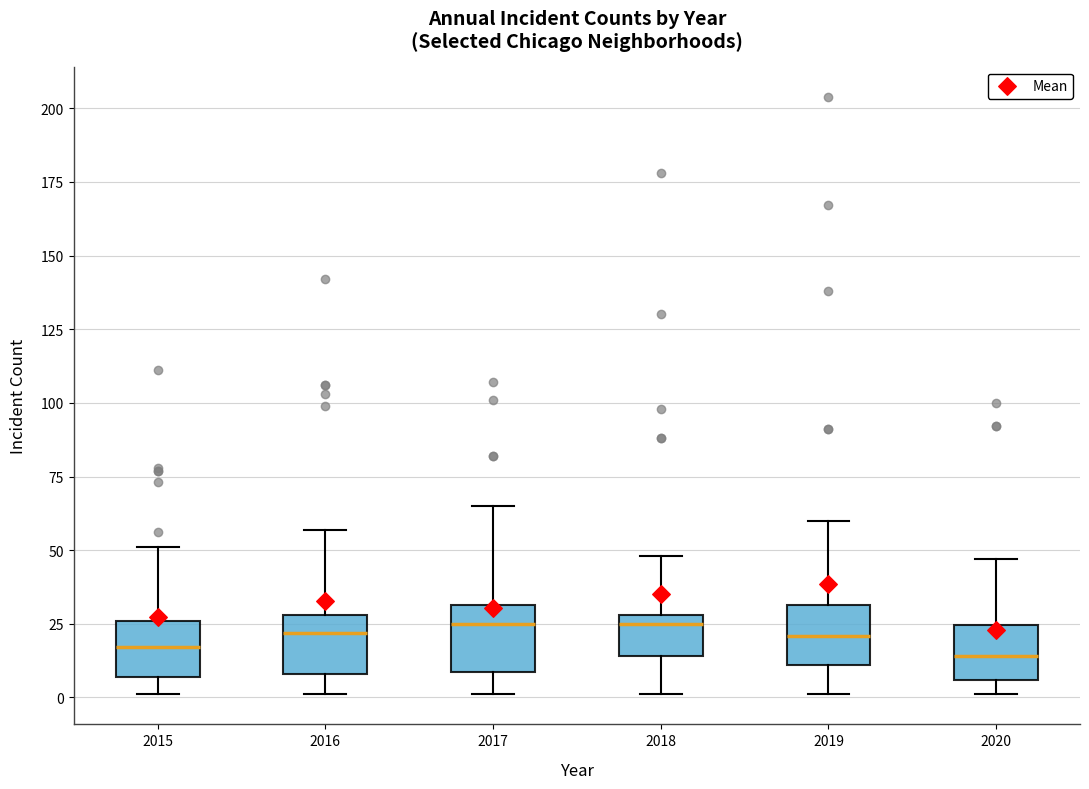

Reading left to right, transcribe this box plot: for each box, give where its median line is, the range the box spans, and where its two whiskers end, as read against the y-axis. The values are not printed on the chart, so give them approximately, as read against the axis.

2015: median 15, box 5 to 25, whiskers 0 to 50
2016: median 20, box 10 to 30, whiskers 0 to 55
2017: median 25, box 10 to 30, whiskers 0 to 65
2018: median 25, box 15 to 30, whiskers 0 to 50
2019: median 20, box 10 to 30, whiskers 0 to 60
2020: median 15, box 5 to 25, whiskers 0 to 45